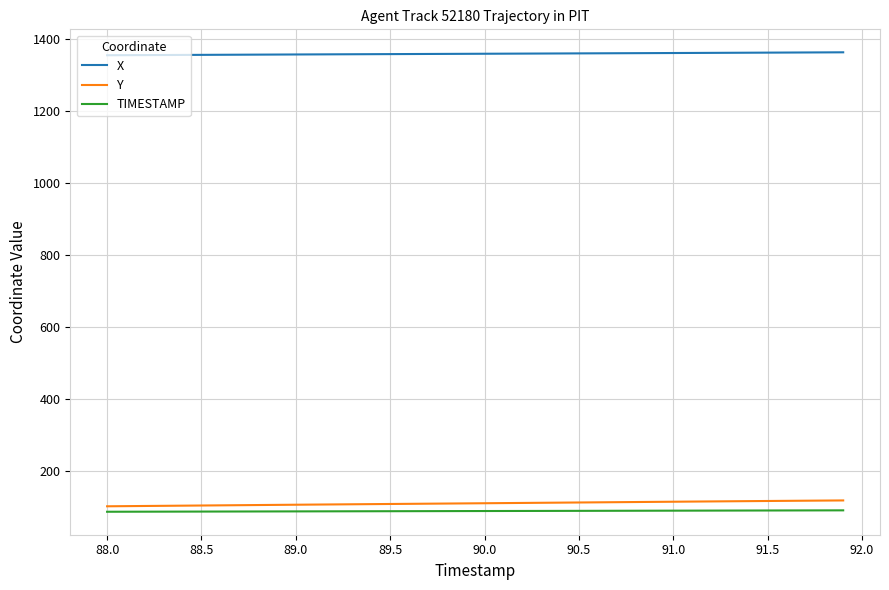

Which series has the largest total across all categories?

X